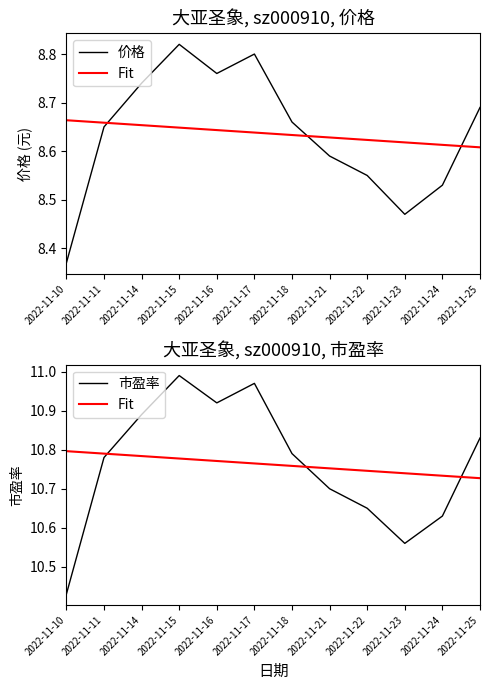

Reading right to left, transcribe all the data shown in this chart.

价格: 8.7	8.5	8.5	8.6	8.6	8.7	8.8	8.8	8.8	8.7	8.7	8.4
Fit: 10.7	10.7	10.7	10.7	10.8	10.8	10.8	10.8	10.8	10.8	10.8	10.8
市盈率: 10.8	10.6	10.6	10.7	10.7	10.8	11.0	10.9	11.0	10.9	10.8	10.4